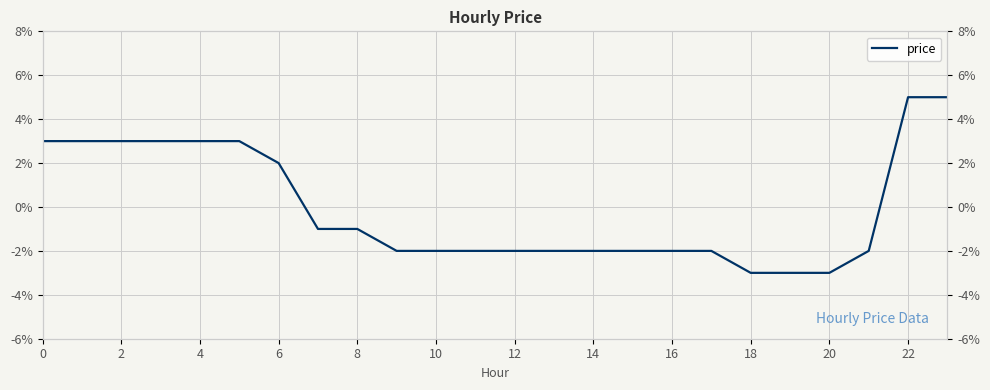

Is this an area chart (filled region under the line)?

No